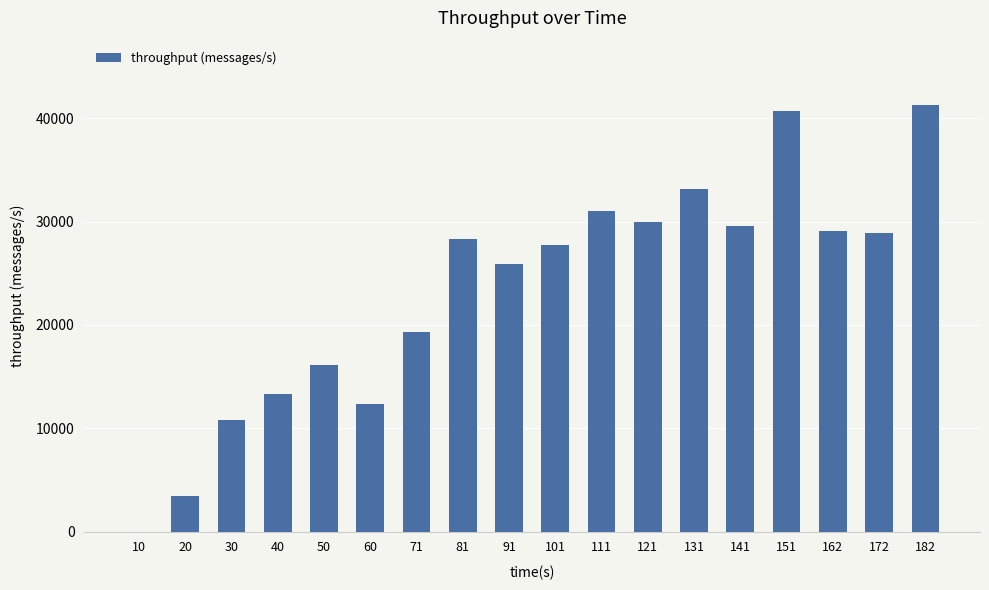

How many categories are shown in the chart?

18